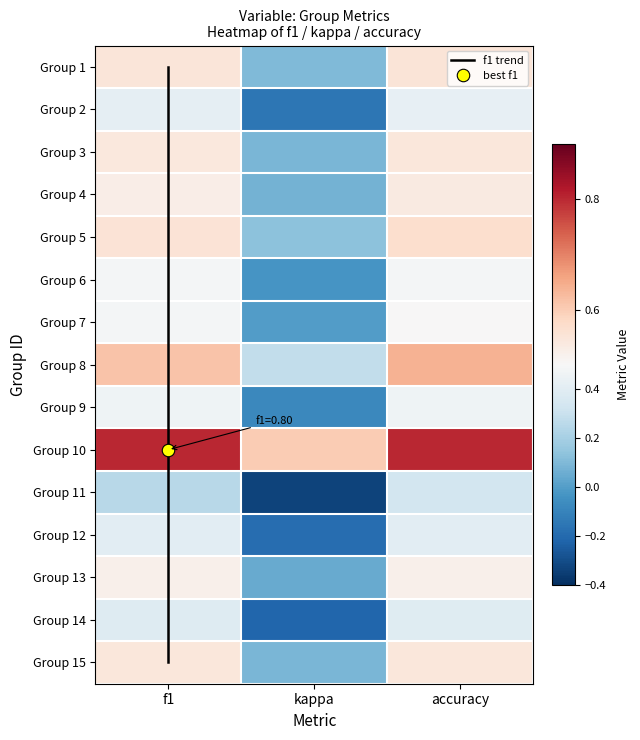

Which series has the largest total across all categories?

10